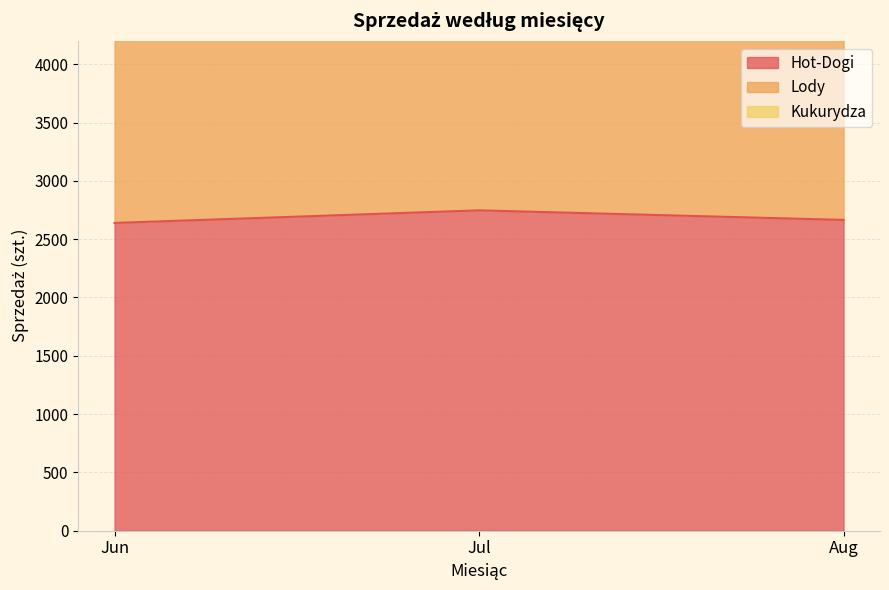

Rank the categories by Hot-Dogi value from highest to lowest.

Jul, Aug, Jun